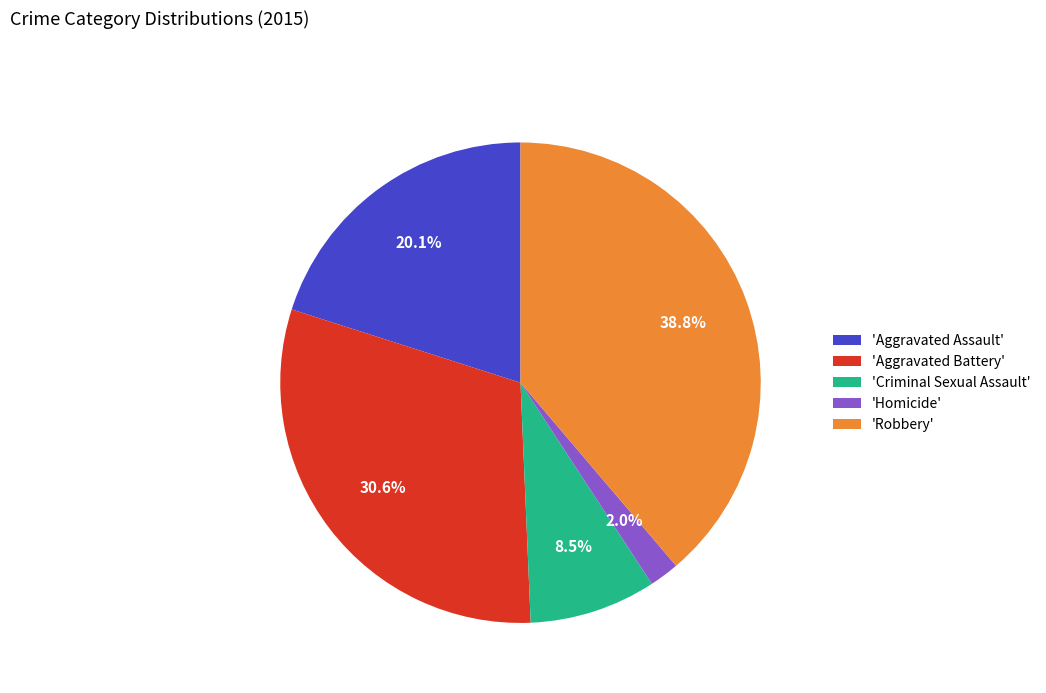

What is the largest slice in the pie chart?

'Robbery'